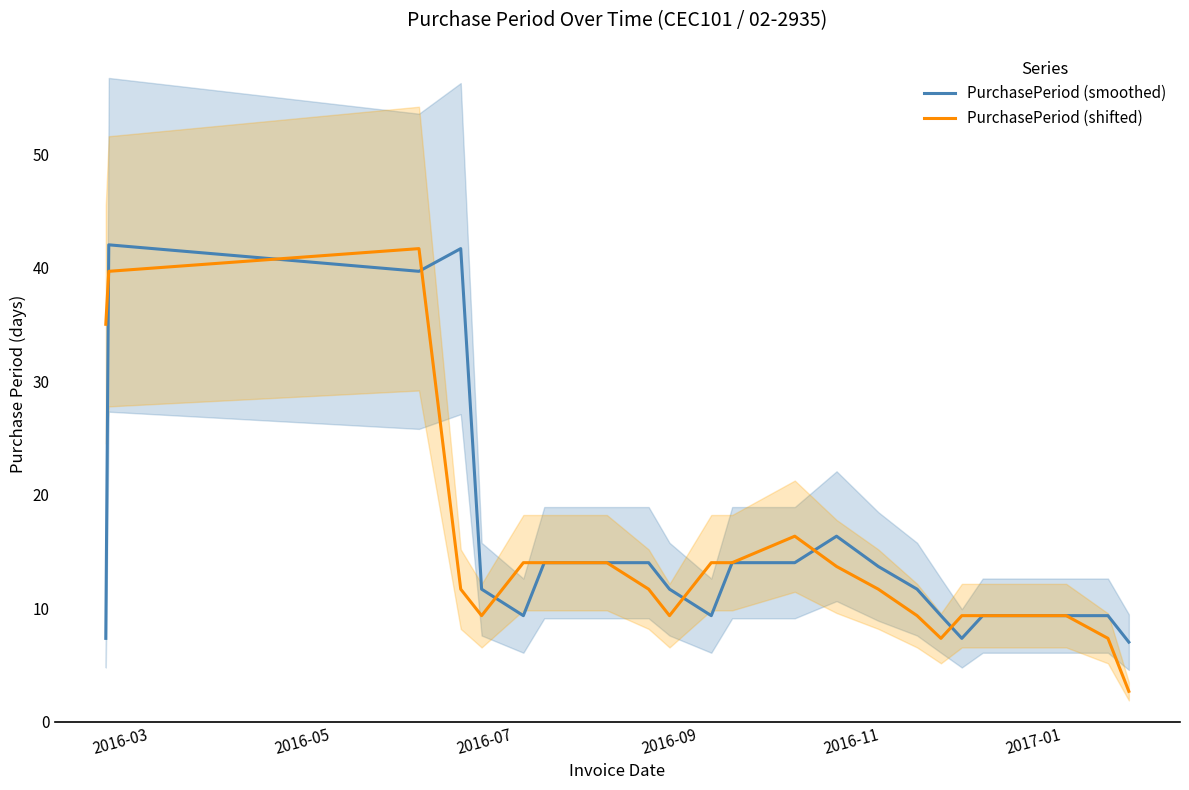

What is the minimum value for PurchasePeriod (smoothed)?

7.0